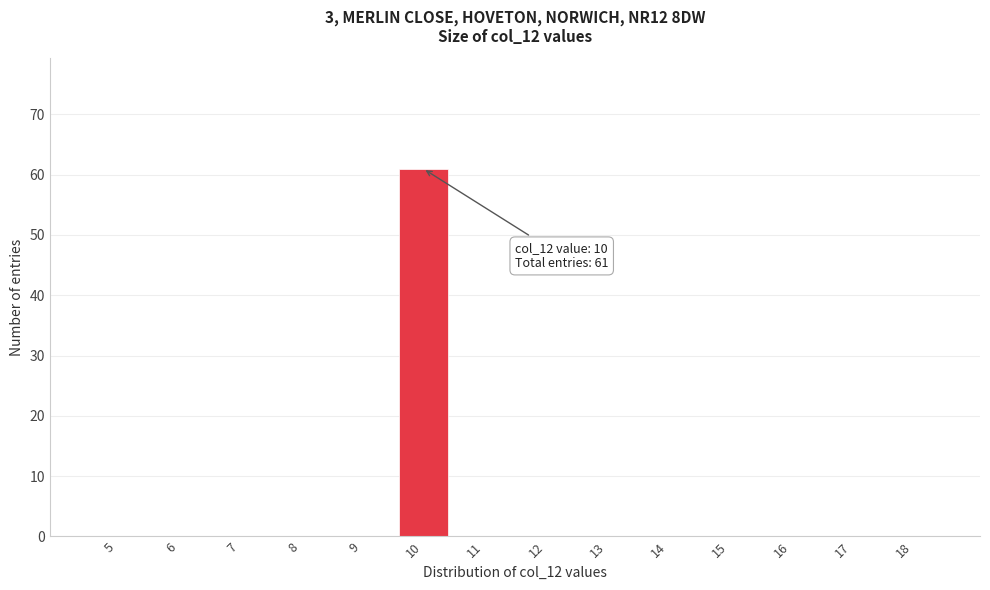

Reading left to right, extract all data points from this chart.

5=0	6=0	7=0	8=0	9=0	10=61	11=0	12=0	13=0	14=0	15=0	16=0	17=0	18=0